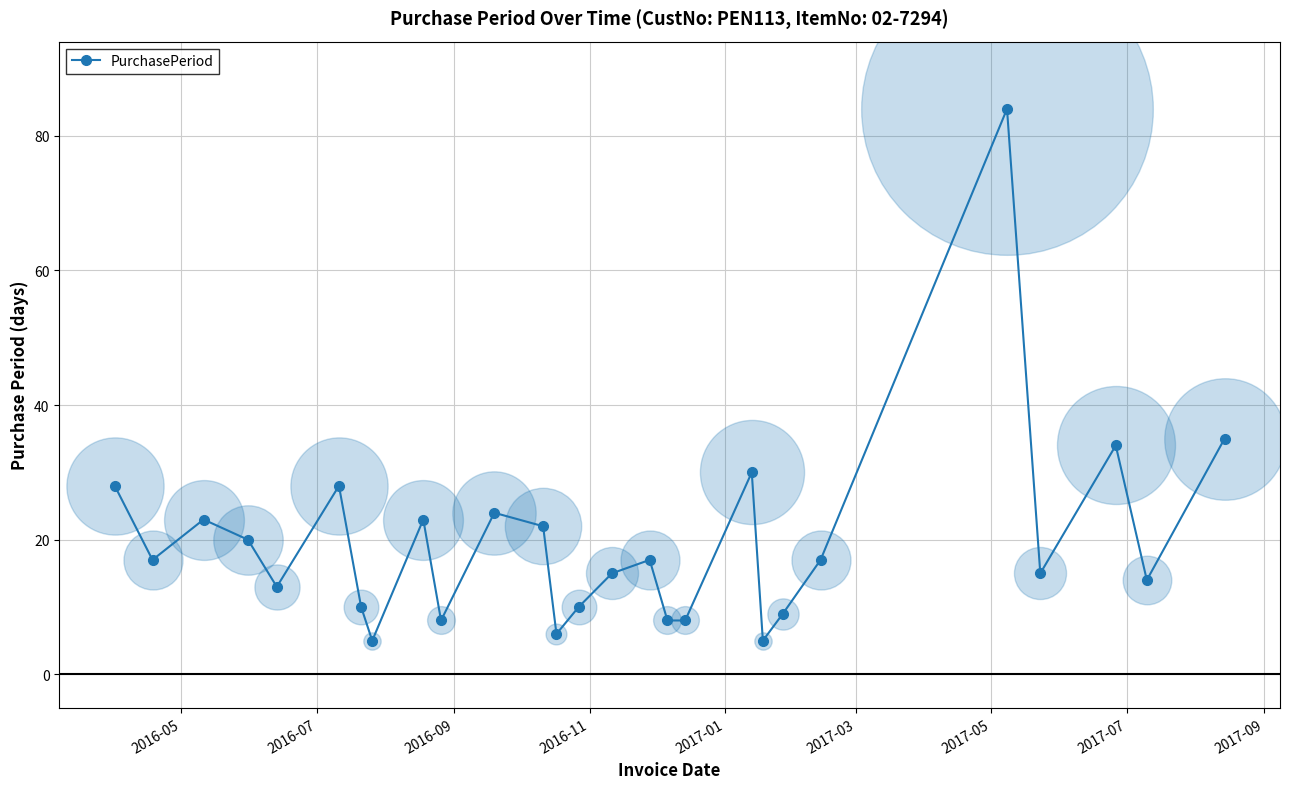

What is the value of the 19th point from the left?

30